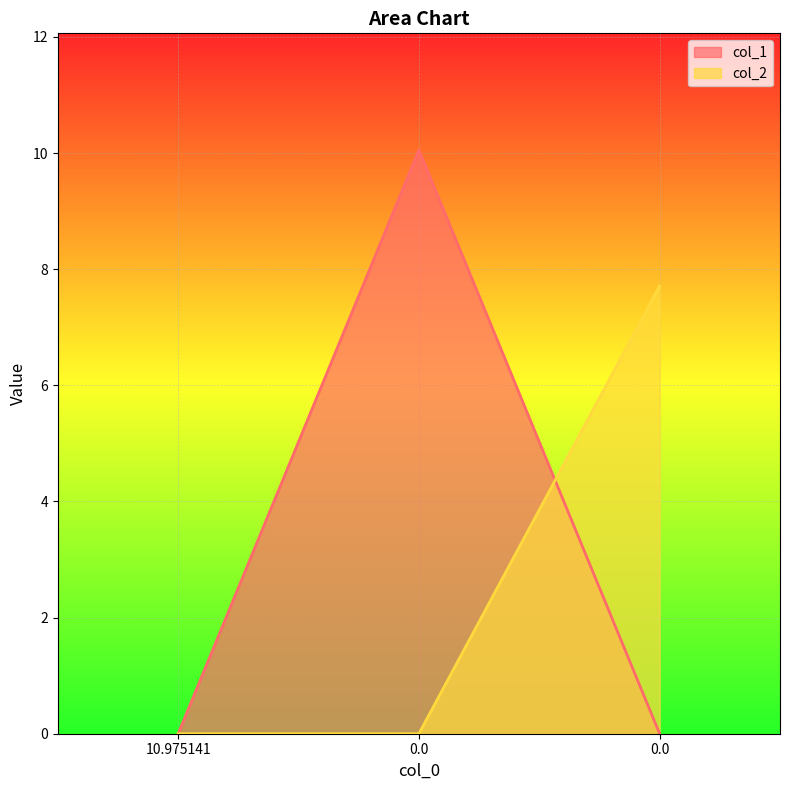

Does the chart display data point markers on the line(s)?

No